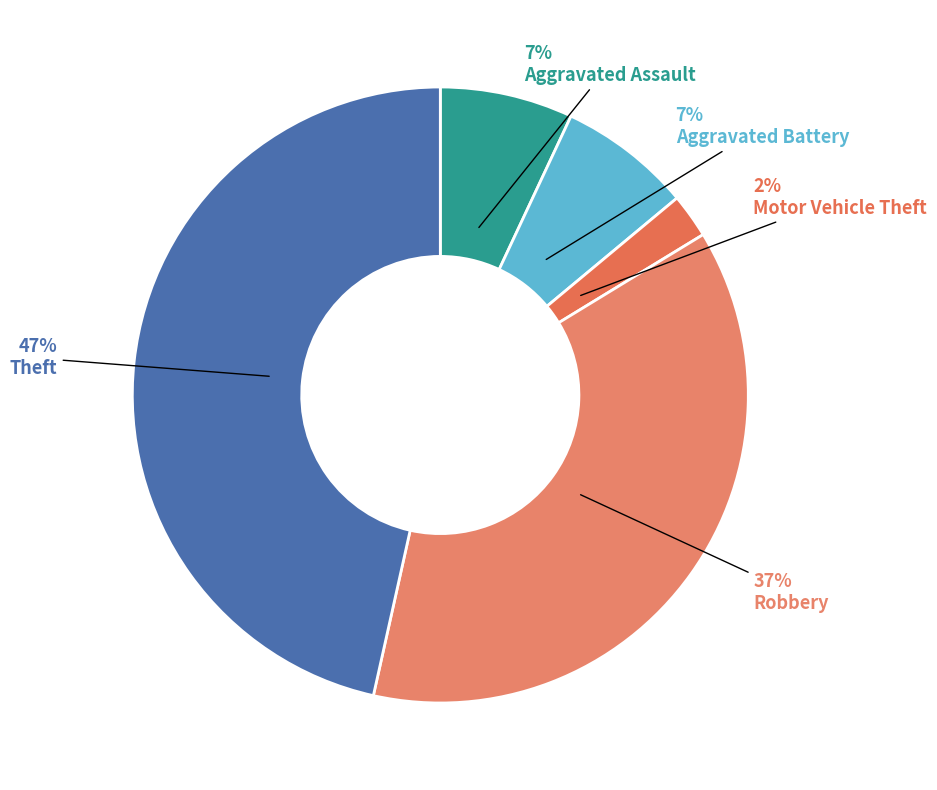

The Motor Vehicle Theft slice represents 1% of the pie. True or false?

False